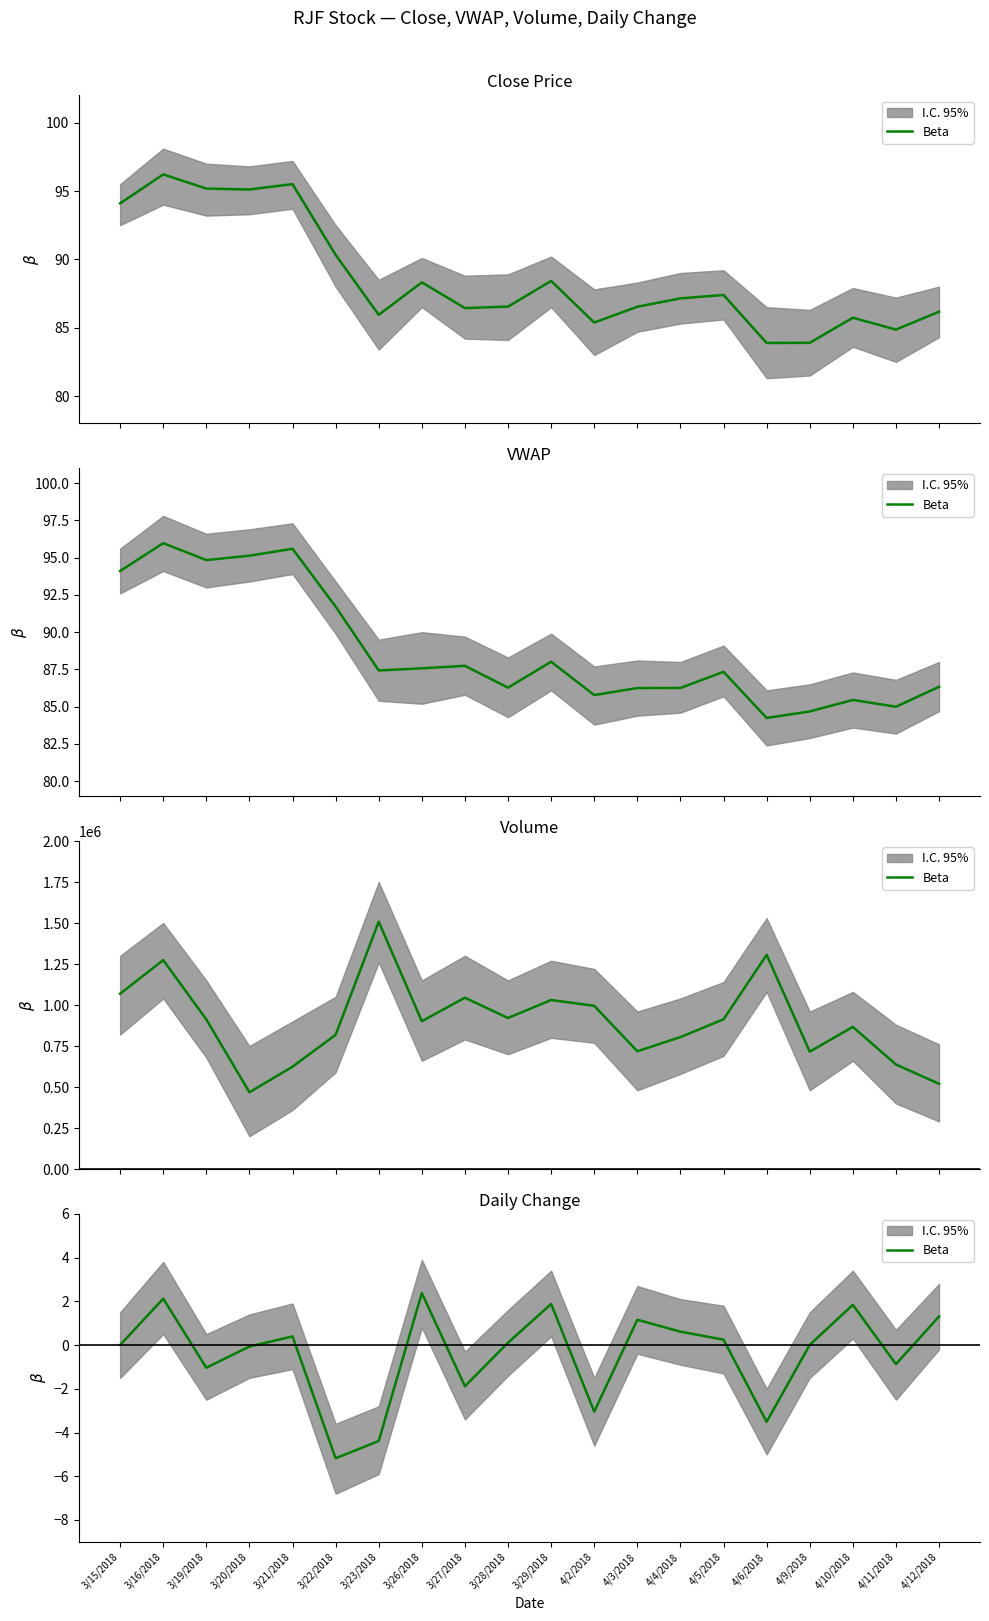

At which label does the data first exceed 0?

3/16/2018